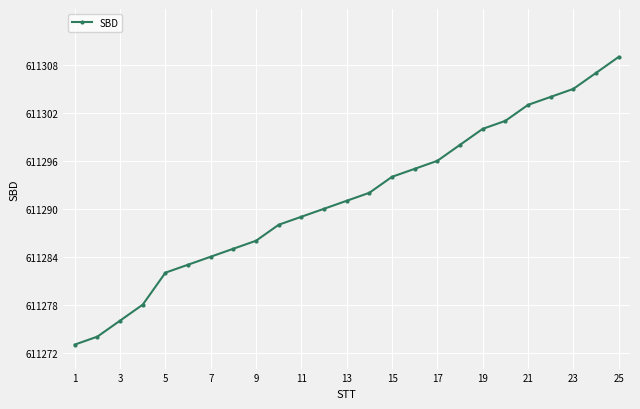

Does the chart display data point markers on the line(s)?

Yes